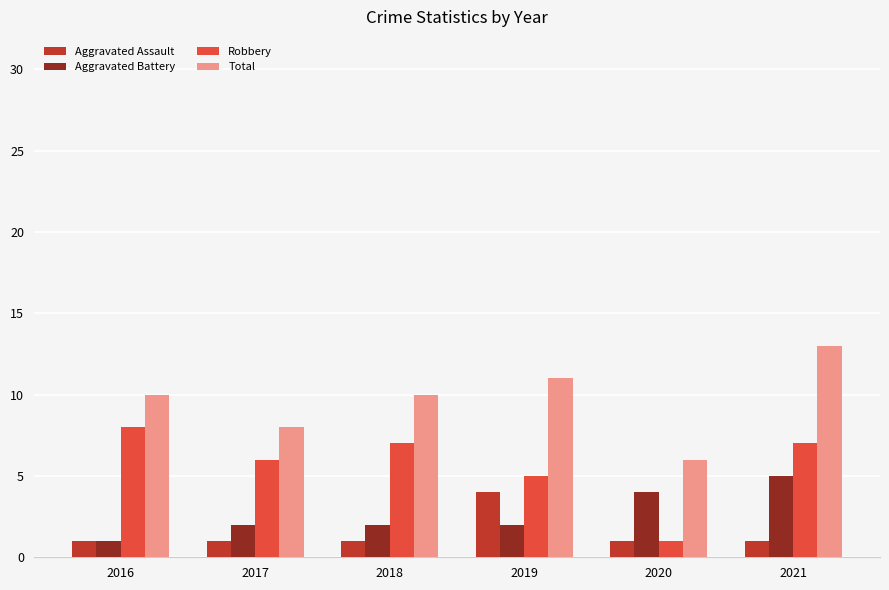

Is it true that Aggravated Assault equals 2 at 2020?

False